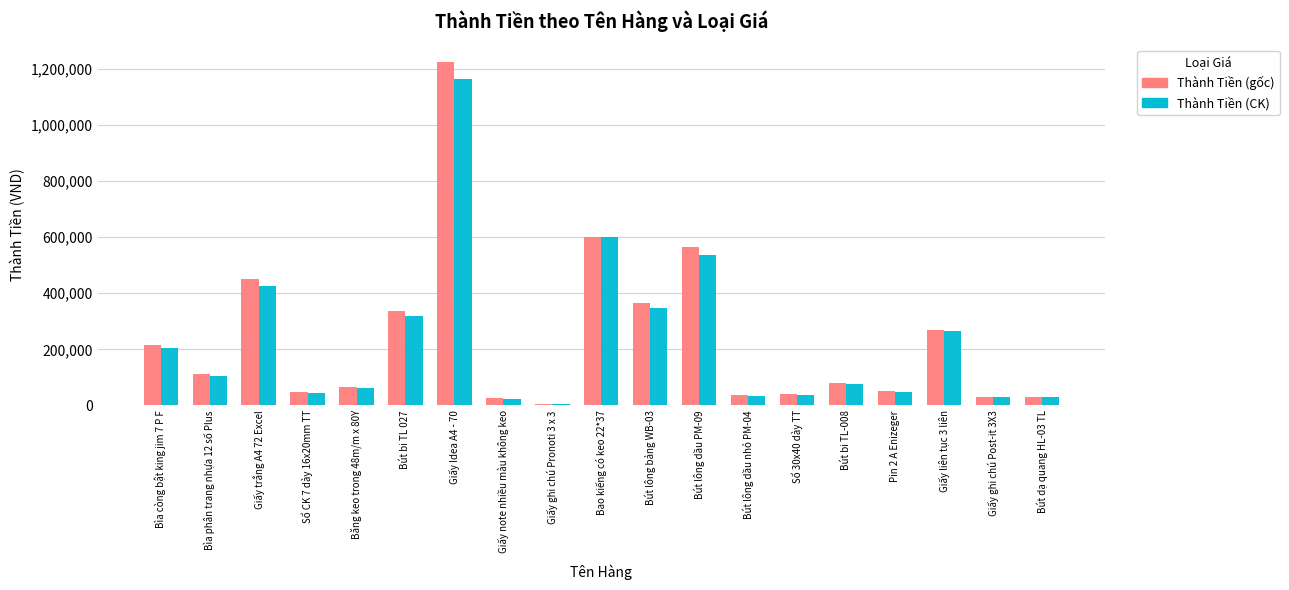

Which category has the highest value across all series?

Giấy Idea A4 - 70